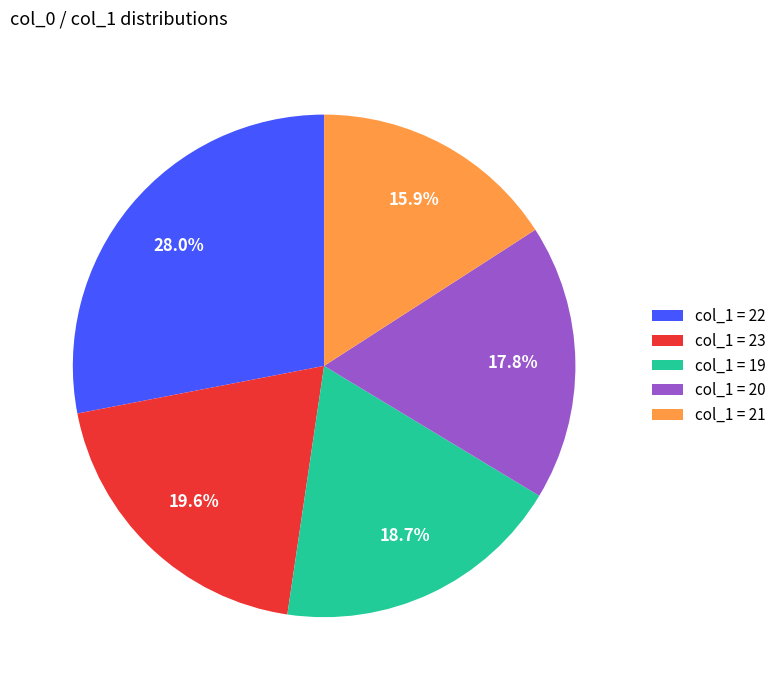

Which has a higher value, col_1 = 20 or col_1 = 19?

col_1 = 19